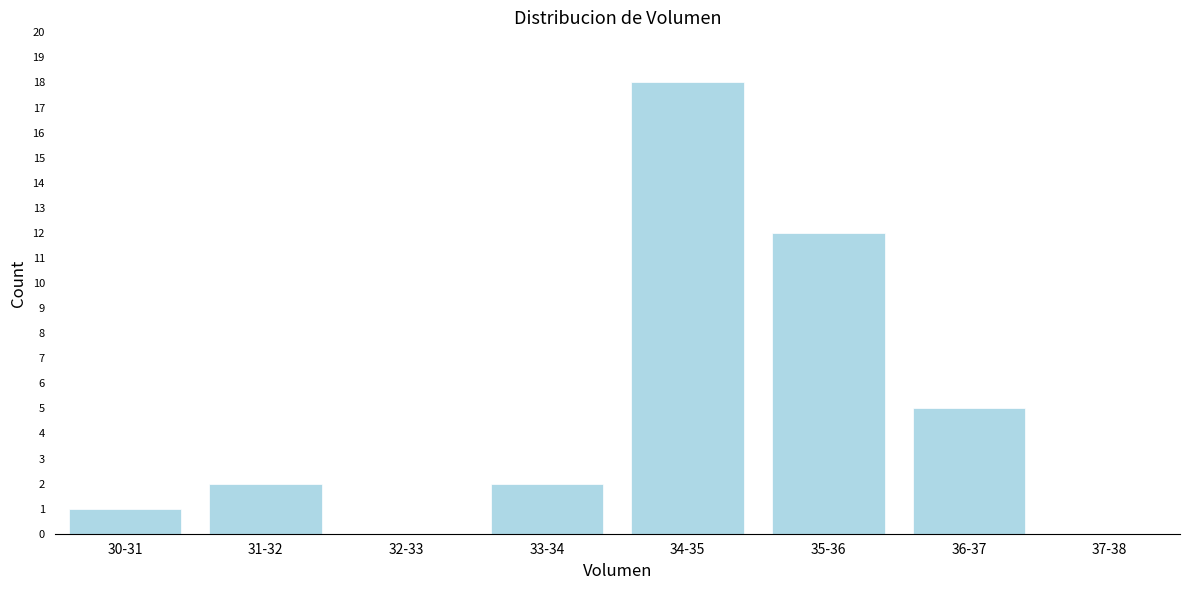

Reading right to left, what are all the values shown in this chart?

37-38=0	36-37=5	35-36=12	34-35=18	33-34=2	32-33=0	31-32=2	30-31=1